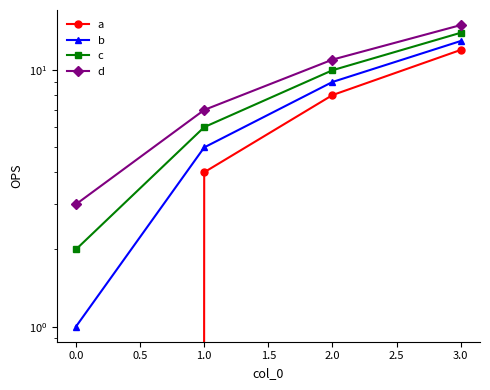

List the series in order of their peak value, highest first.

d, c, b, a